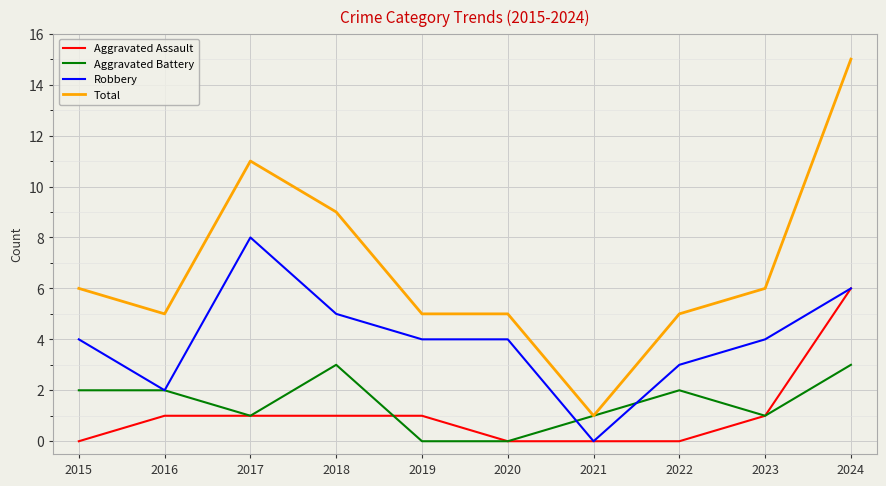

True or false: Robbery and Total intersect in this chart.

False